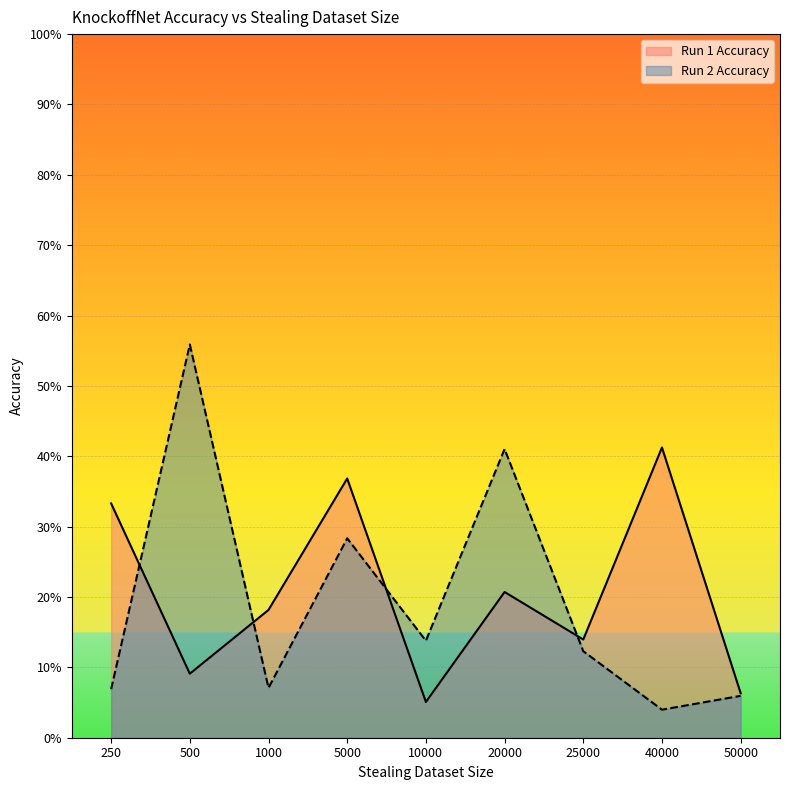

How many interior local valleys does the Run 2 Accuracy series have?

3